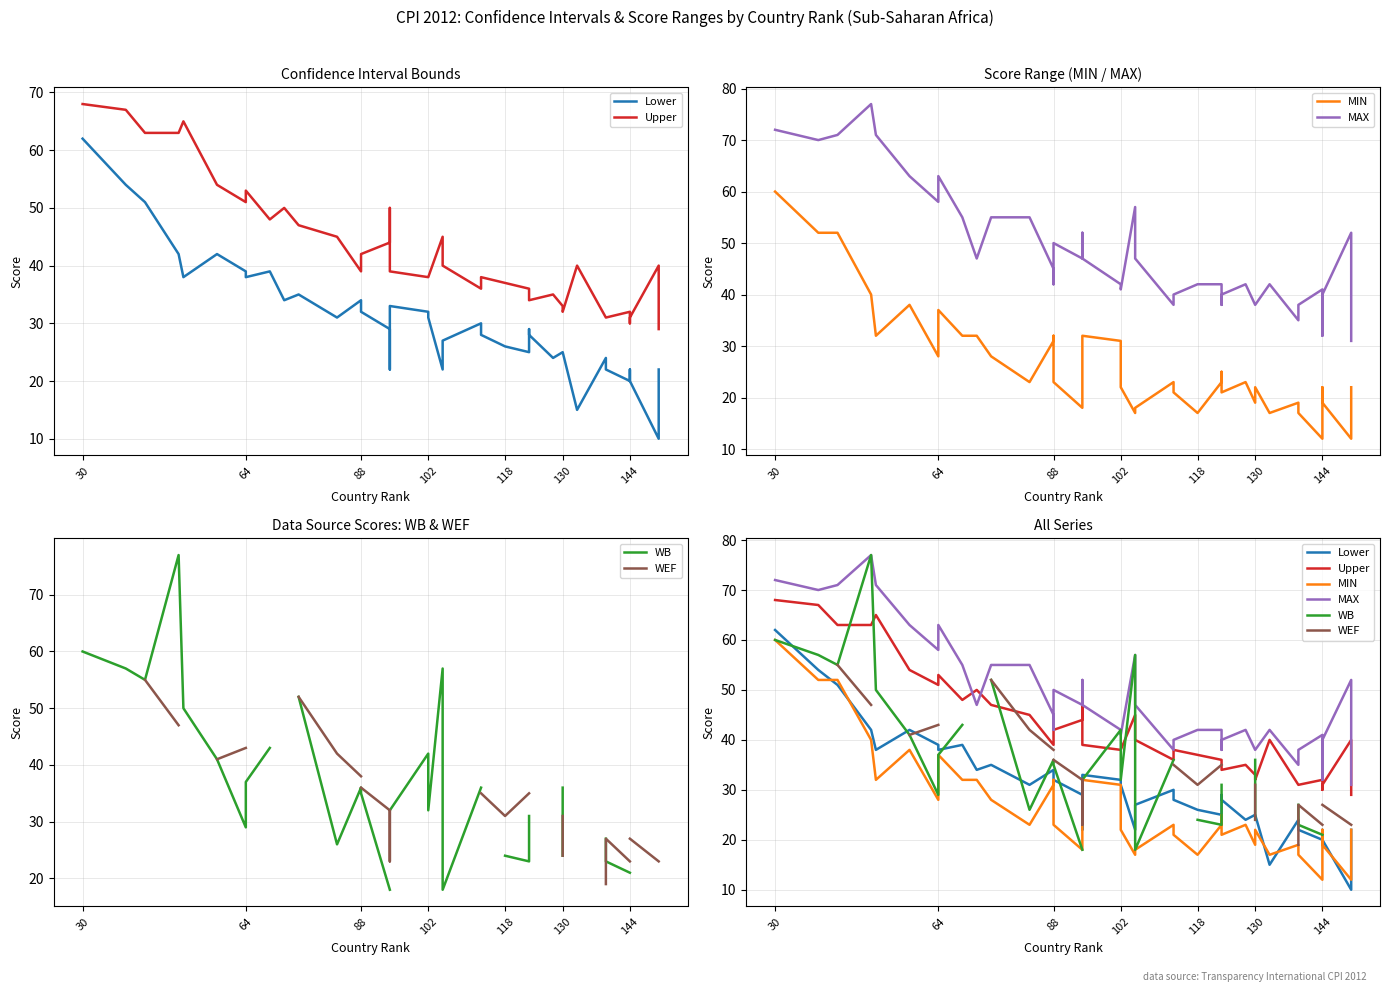

True or false: WEF and MAX cross at least once.

False